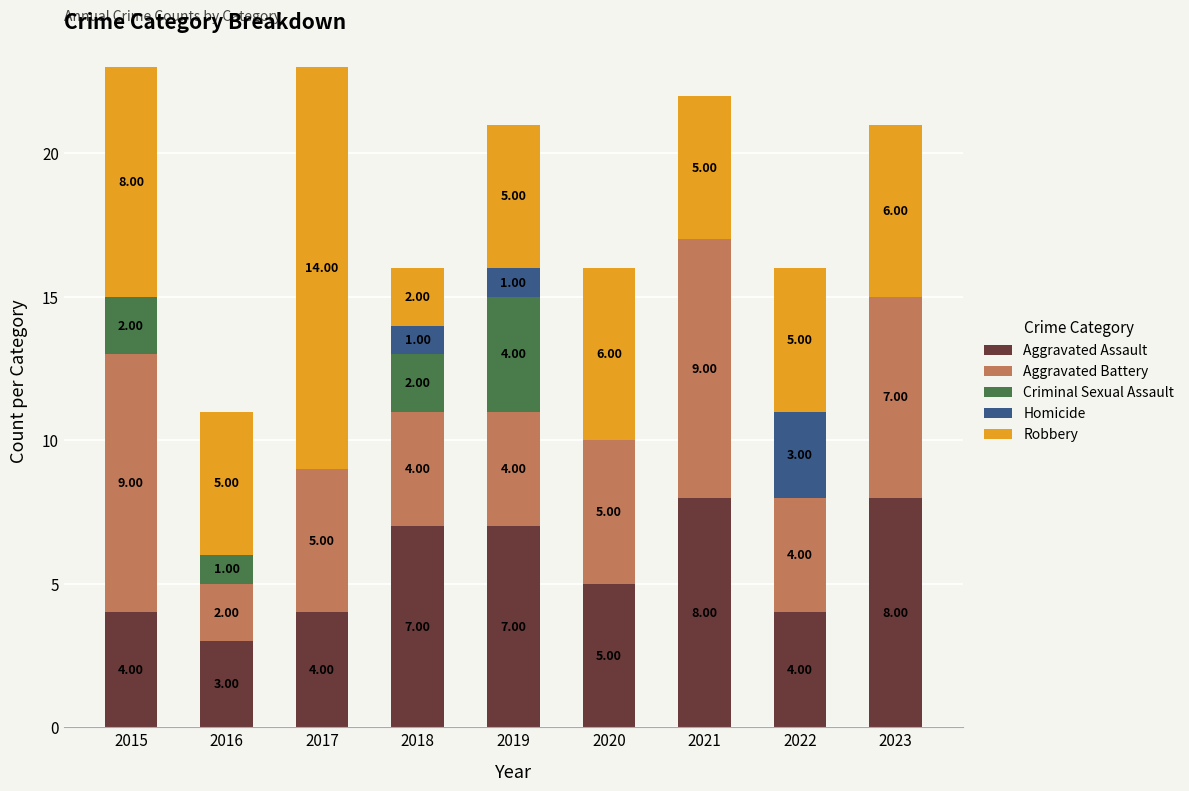

What is the total value across all series at 2020?

16